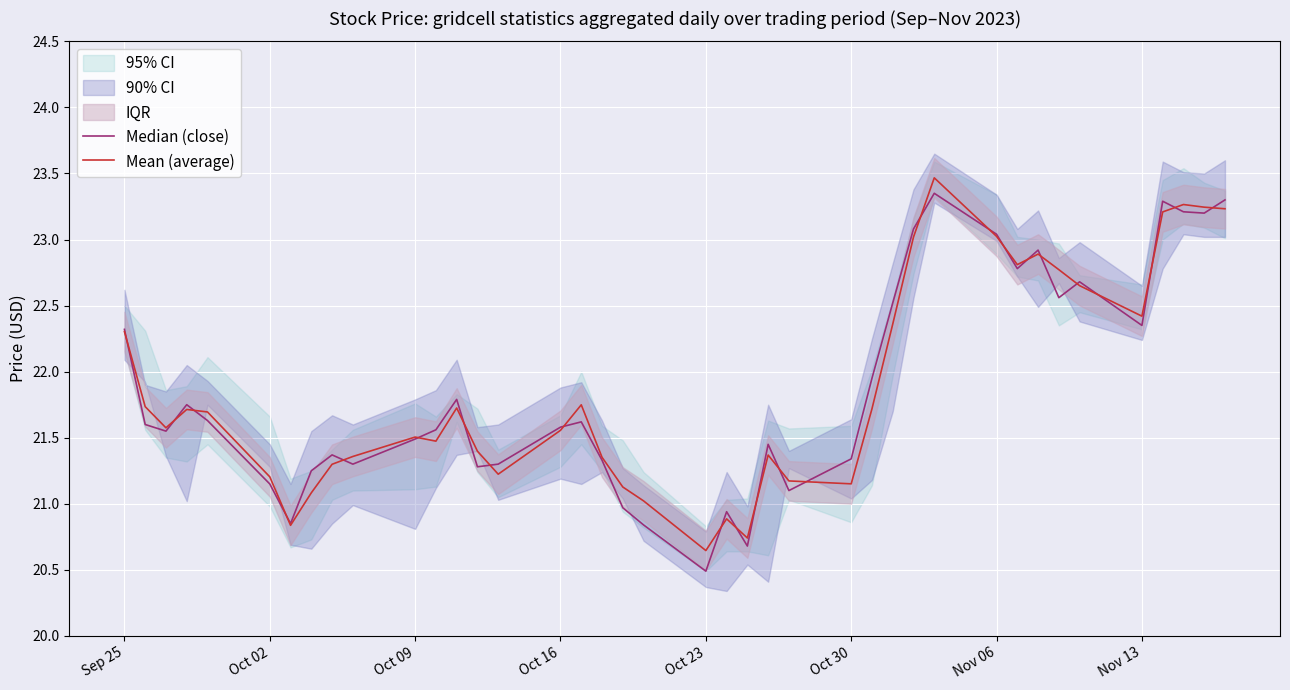

Which series has the largest total across all categories?

Mean (average)